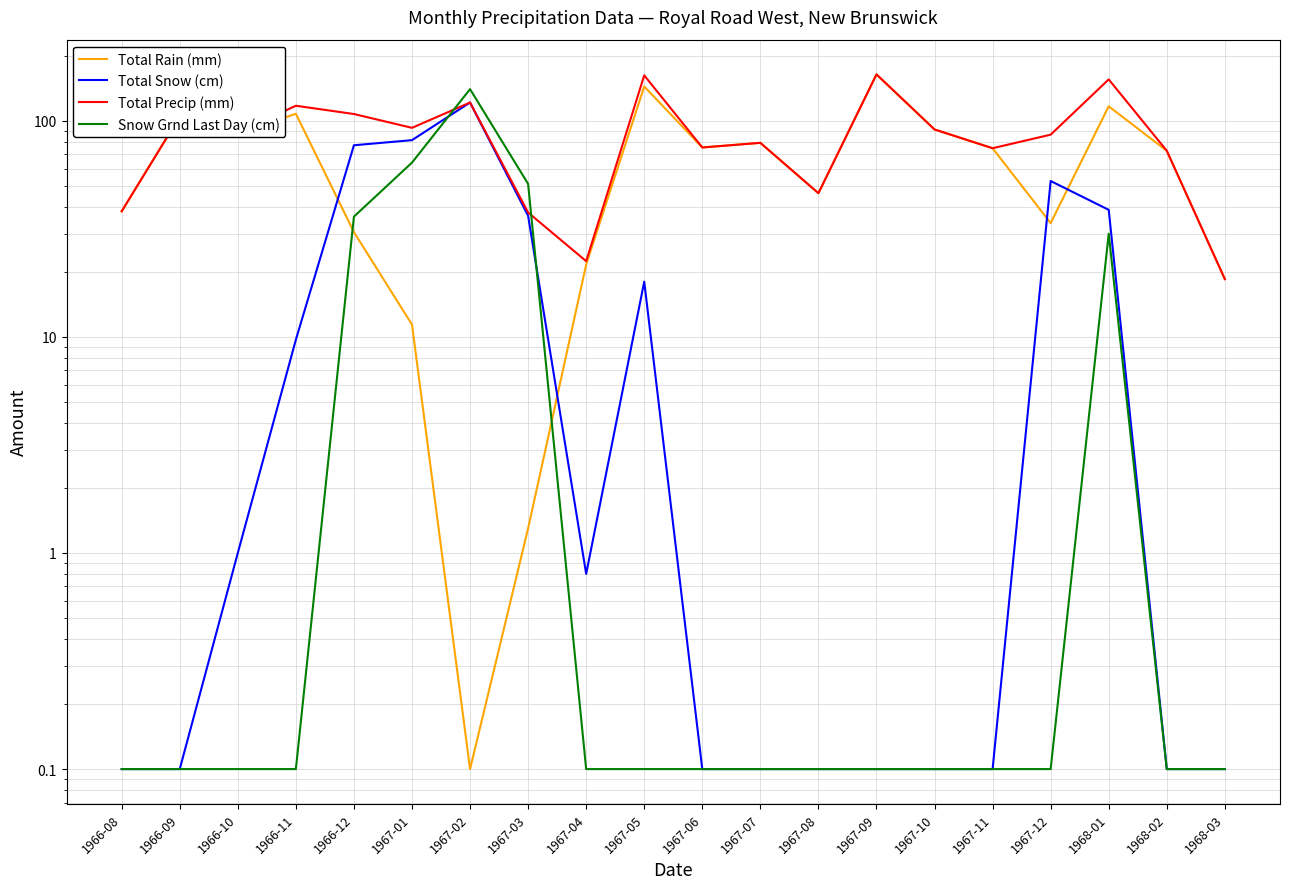

List the series in order of their peak value, lowest first.

Total Snow (cm), Snow Grnd Last Day (cm), Total Rain (mm), Total Precip (mm)